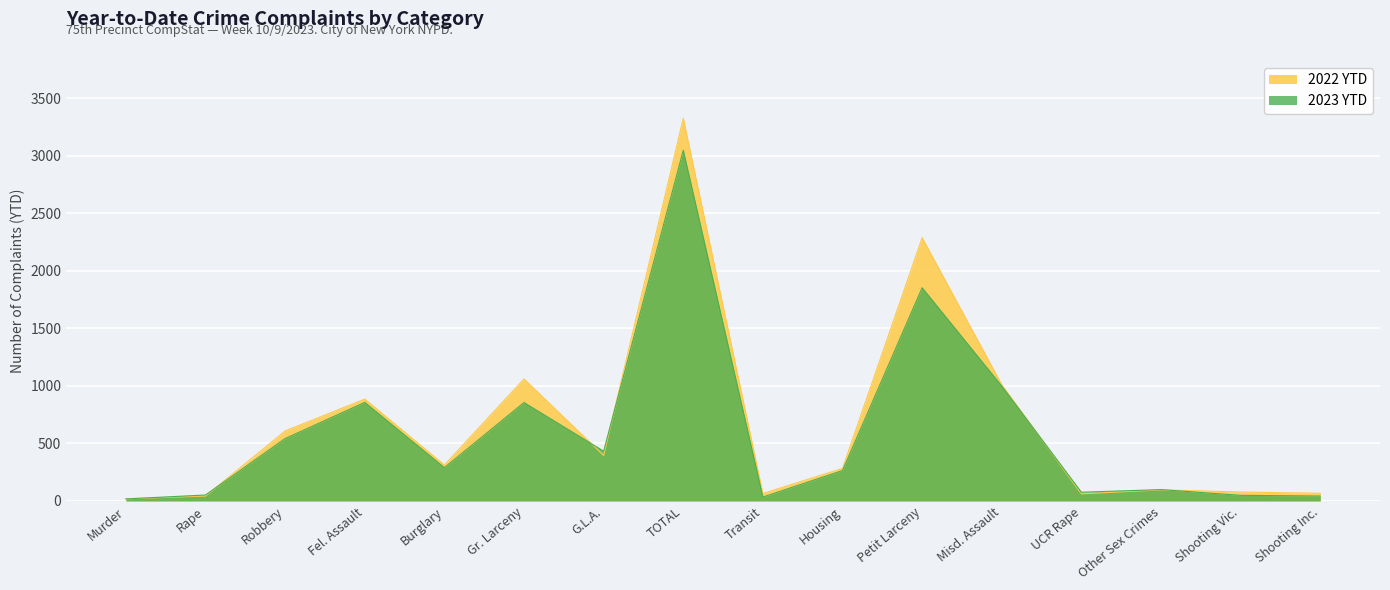

Rank the series by their maximum value, from highest to lowest.

2022 YTD, 2023 YTD